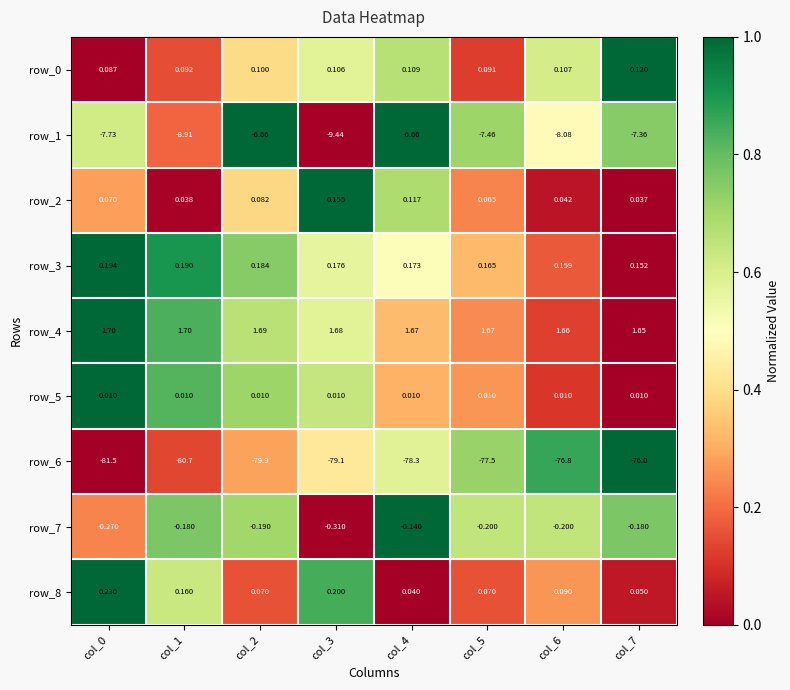

Is the value of row_1 at col_7 greater than the value of row_8 at col_7?

No